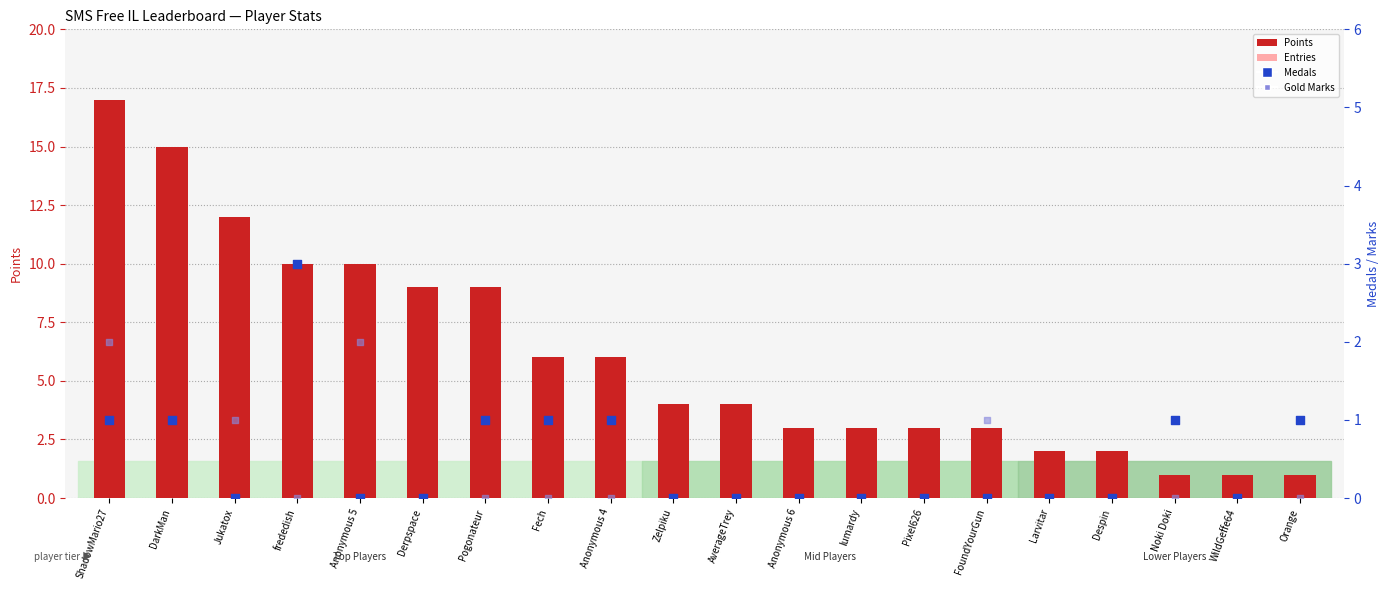

Which series contains the lowest Y value?

Medals